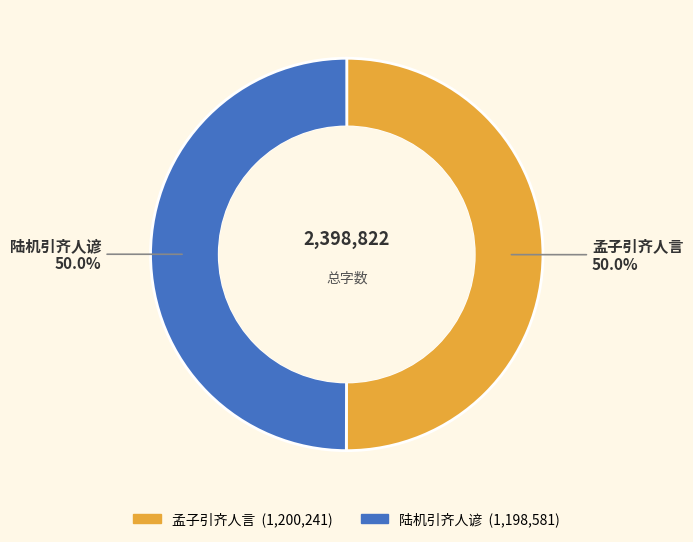

To the nearest percent, what portion does 陆机引齐人谚 represent?

50%